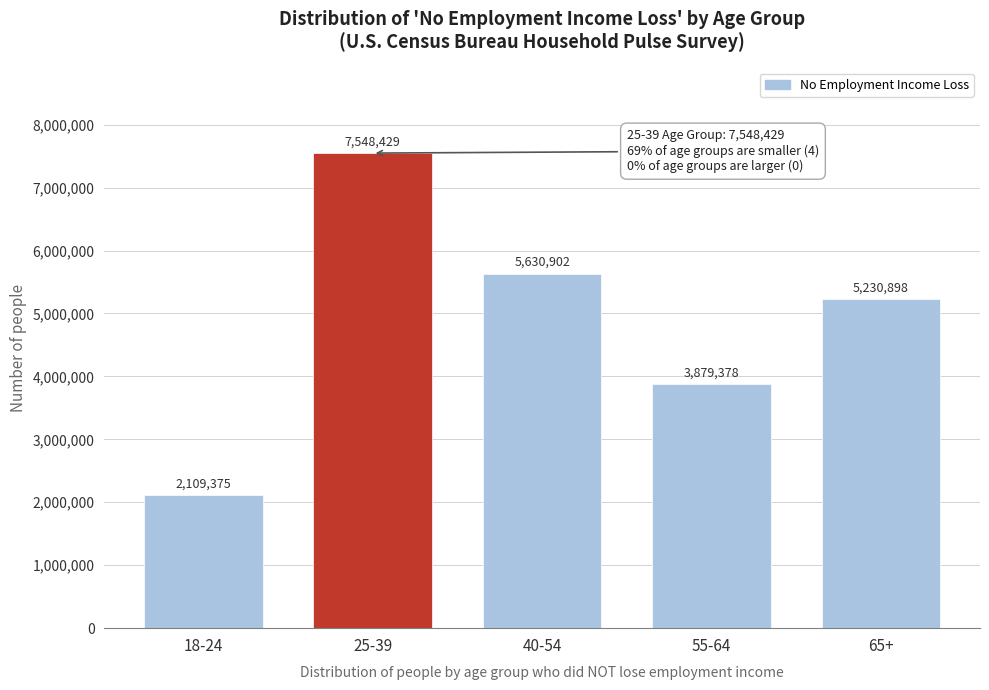

Reading left to right, extract all data points from this chart.

2109375	7548429	5630902	3879378	5230898